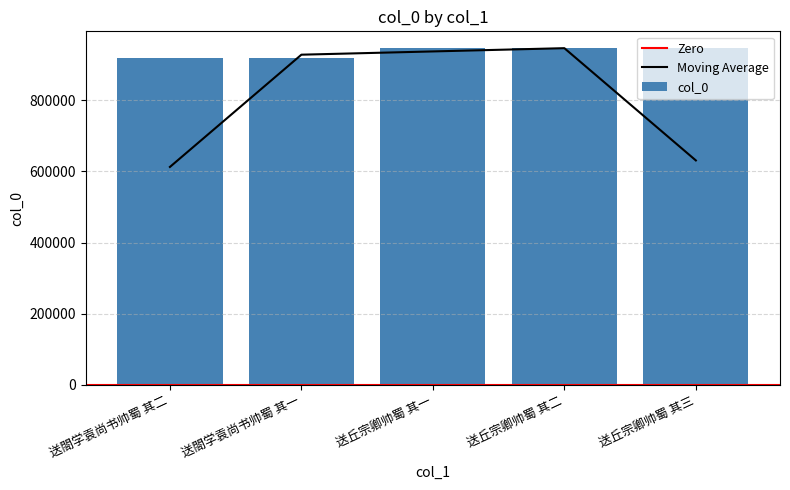

What is the difference between the values at 送閤学袁尚书帅蜀 其二 and 送閤学袁尚书帅蜀 其一?

14